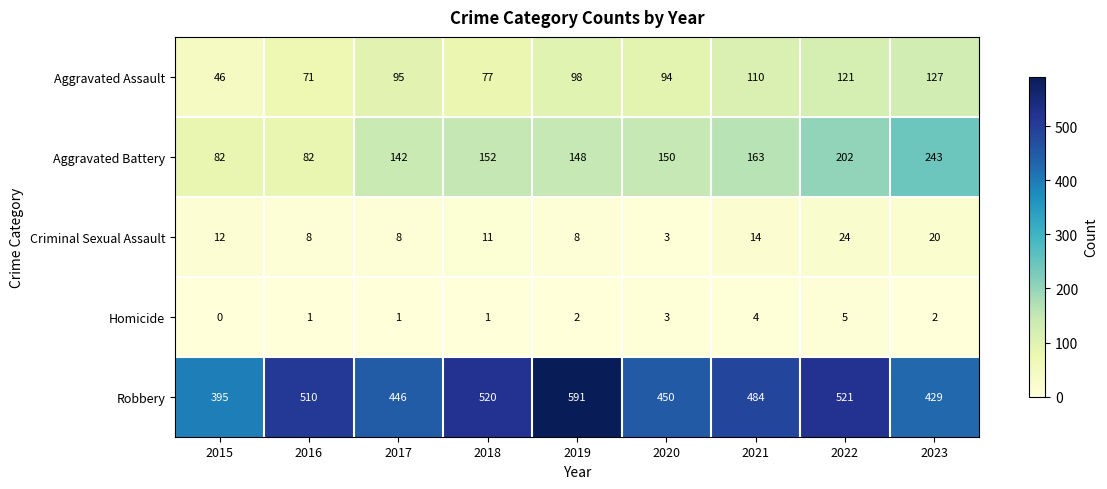

What is the difference between the Robbery values at 2015 and 2018?

125